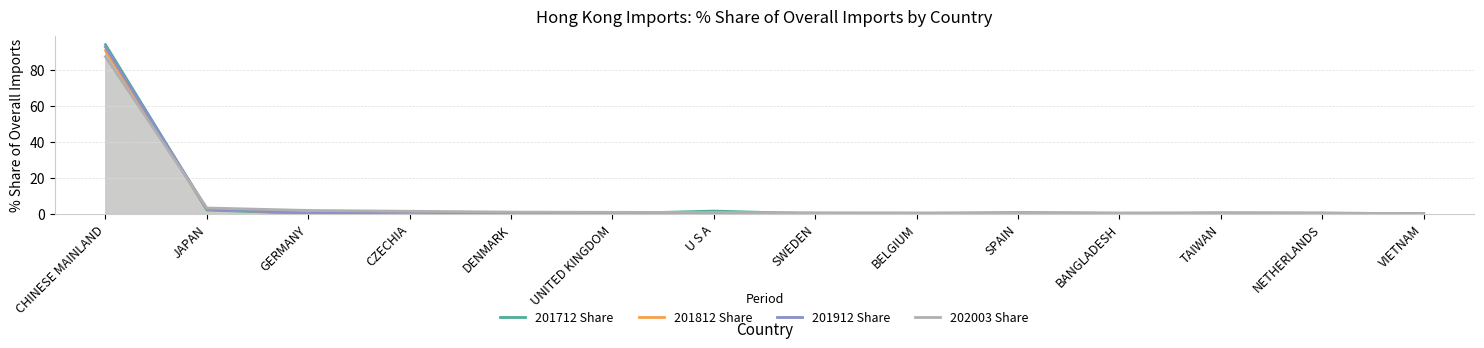

At VIETNAM, list the series in order from largest to smallest.

202003 Share, 201912 Share, 201712 Share, 201812 Share